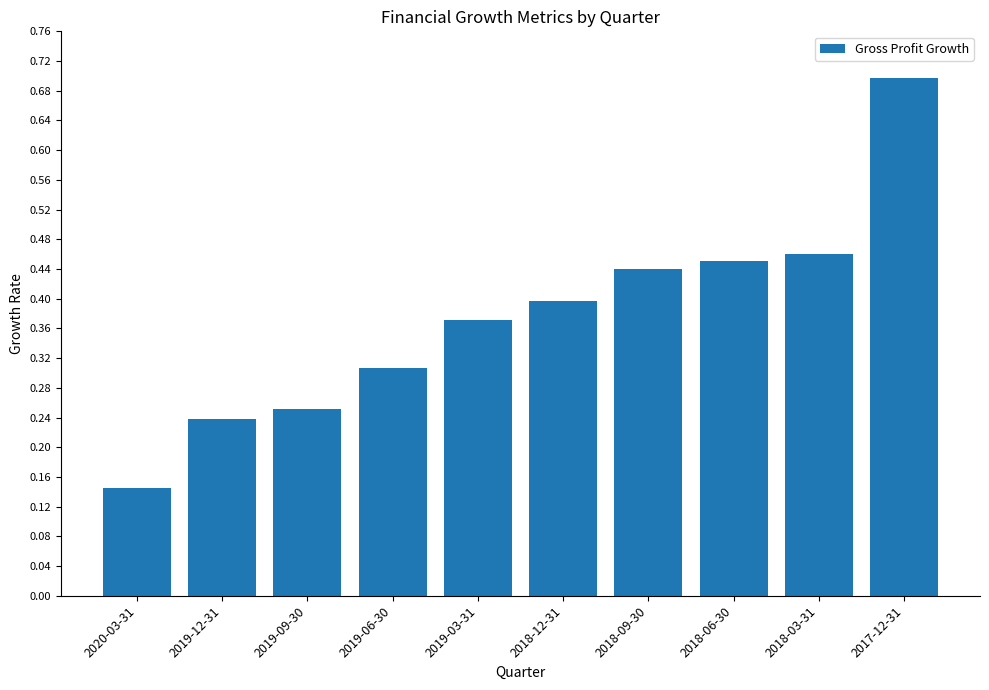

Rank the categories by value from highest to lowest.

2017-12-31, 2018-03-31, 2018-06-30, 2018-09-30, 2018-12-31, 2019-03-31, 2019-06-30, 2019-09-30, 2019-12-31, 2020-03-31